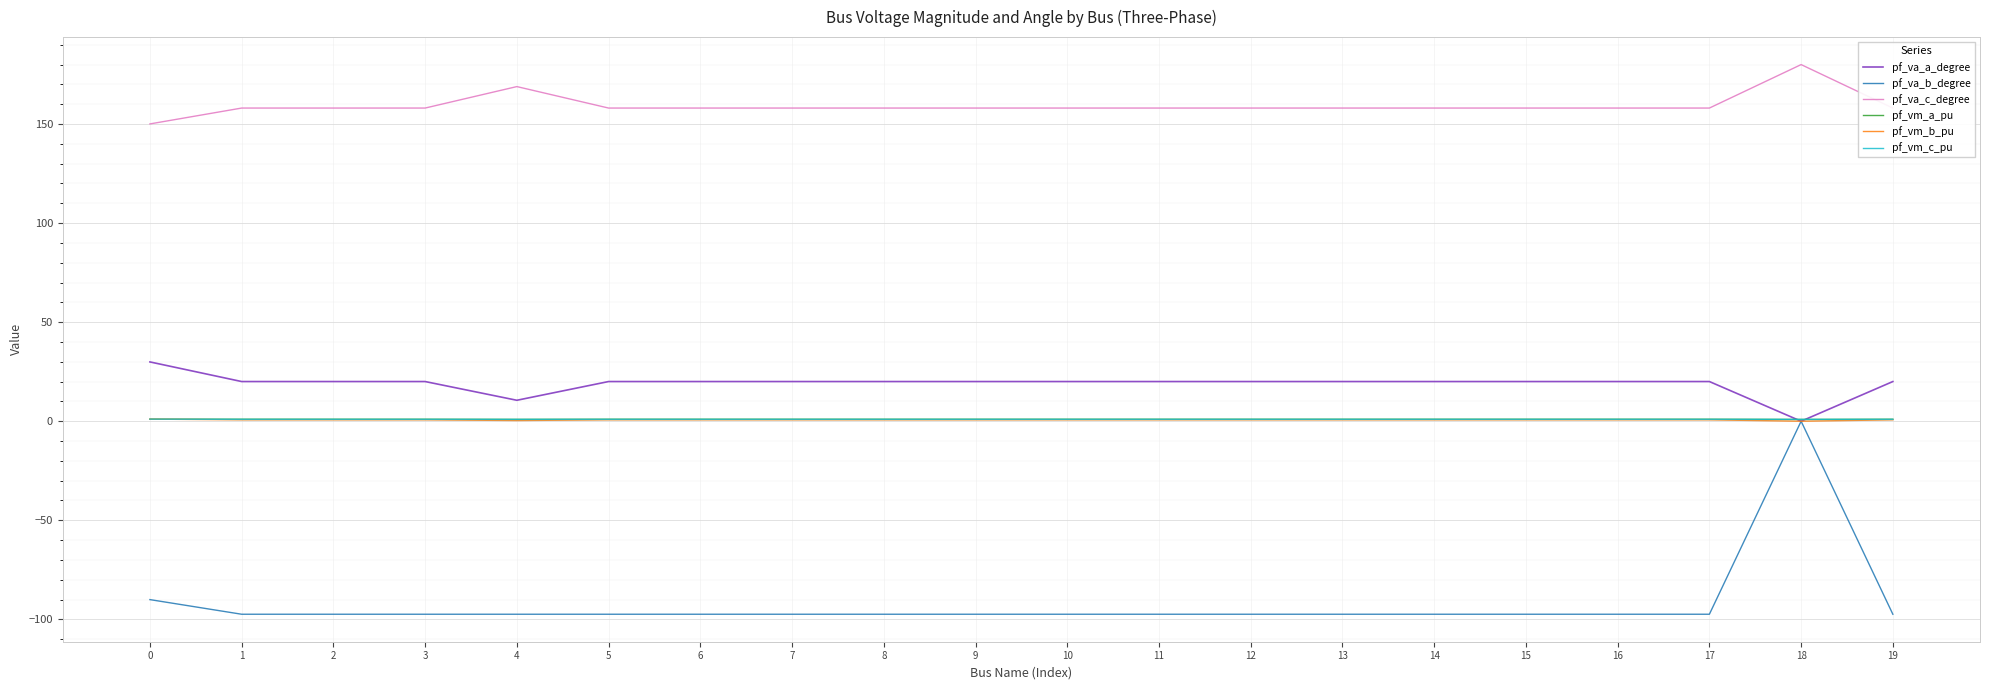

At which category is the sum across all series the highest?

18